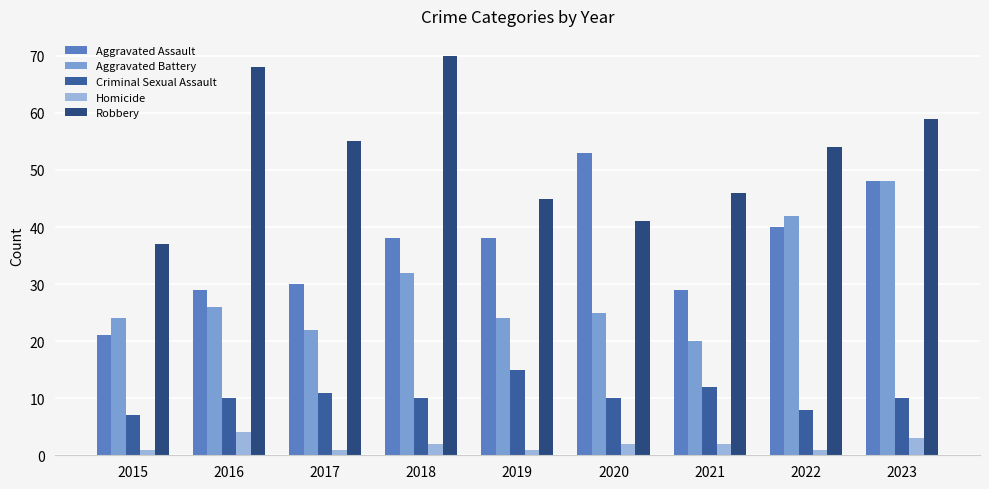

Which series has the largest total across all categories?

Robbery